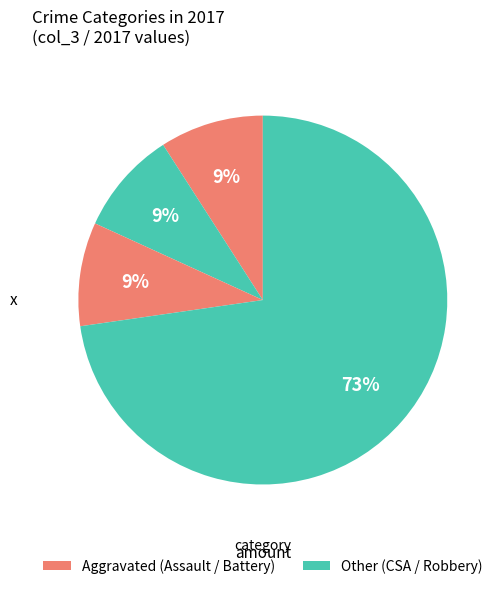

How many segments does this pie chart have?

4